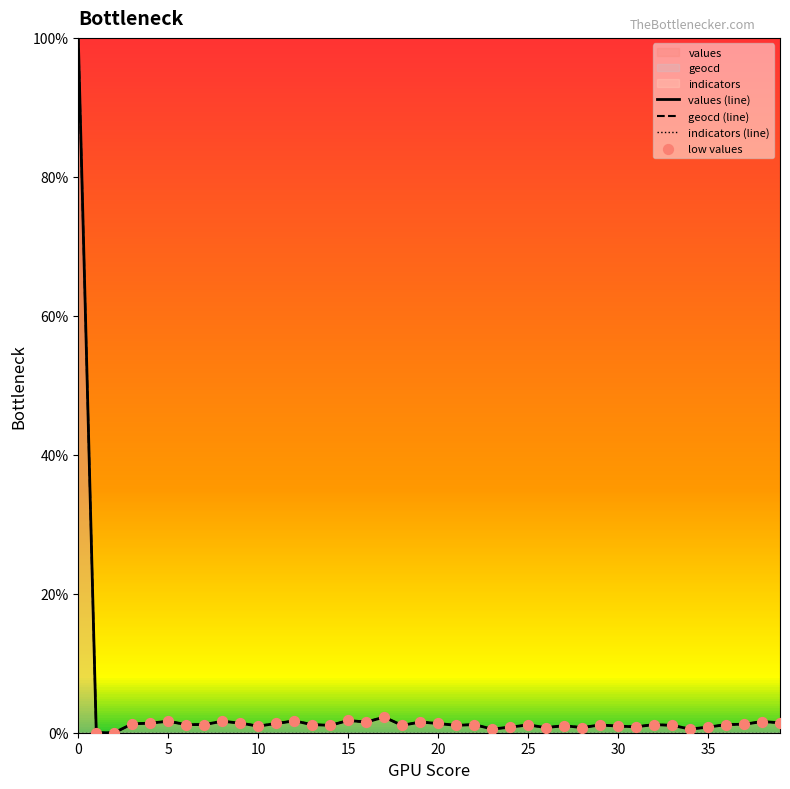

What is the maximum value for geocd (line)?

100.0